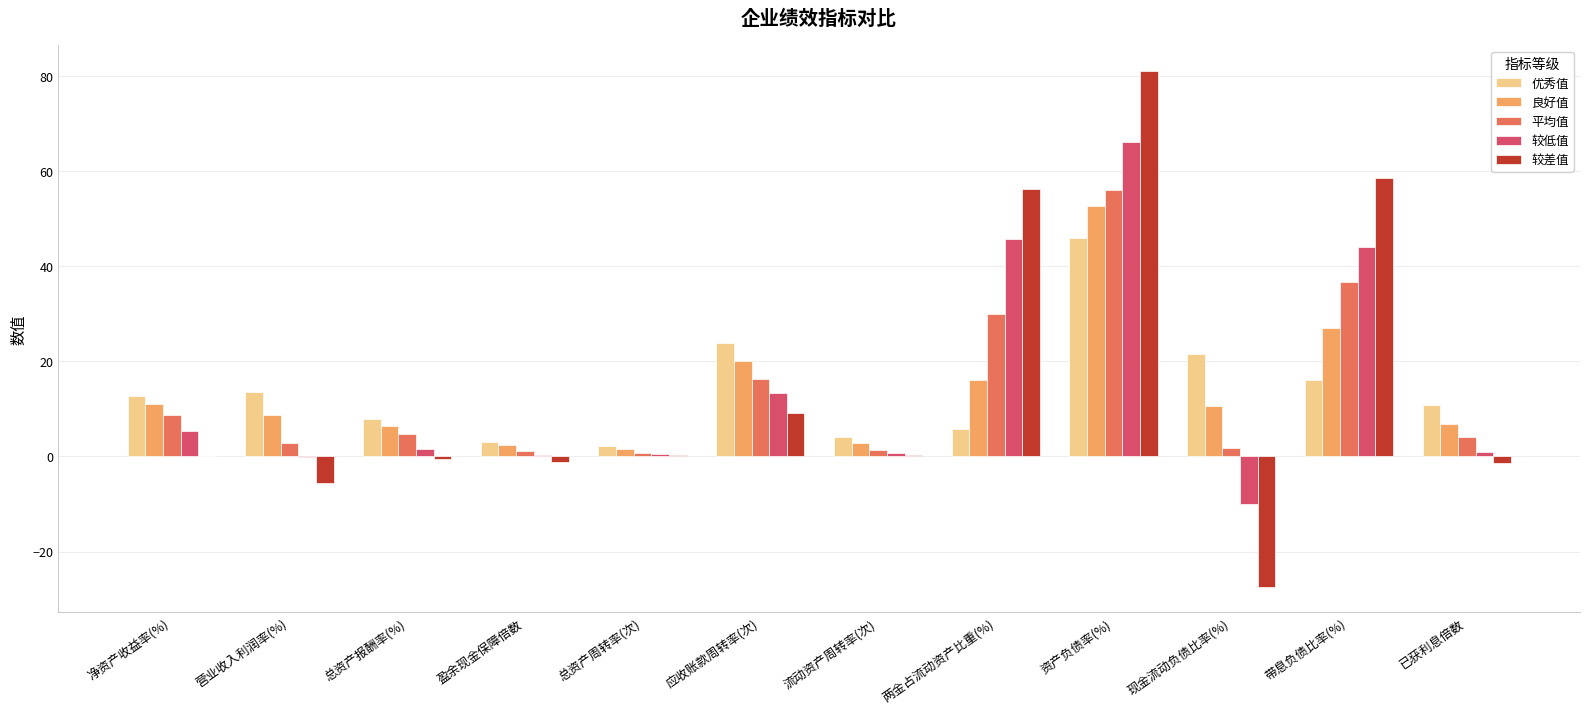

Which category has the highest value in the 良好值 series?

资产负债率(%)